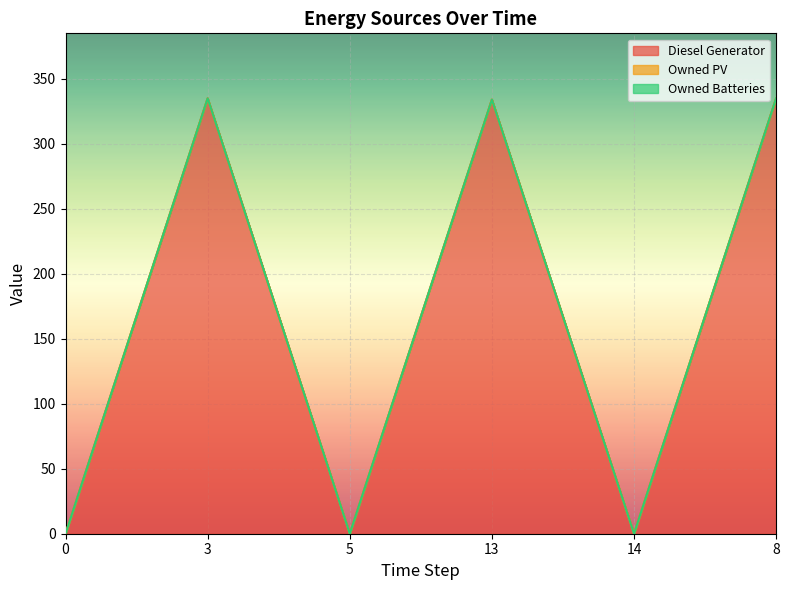

Reading left to right, transcribe all the data shown in this chart.

Diesel Generator: 0=0	3=335	5=0	13=334	14=0	8=335
Owned PV: 0=0	3=0	5=0	13=0	14=0	8=0
Owned Batteries: 0=0	3=0	5=0	13=0	14=0	8=0